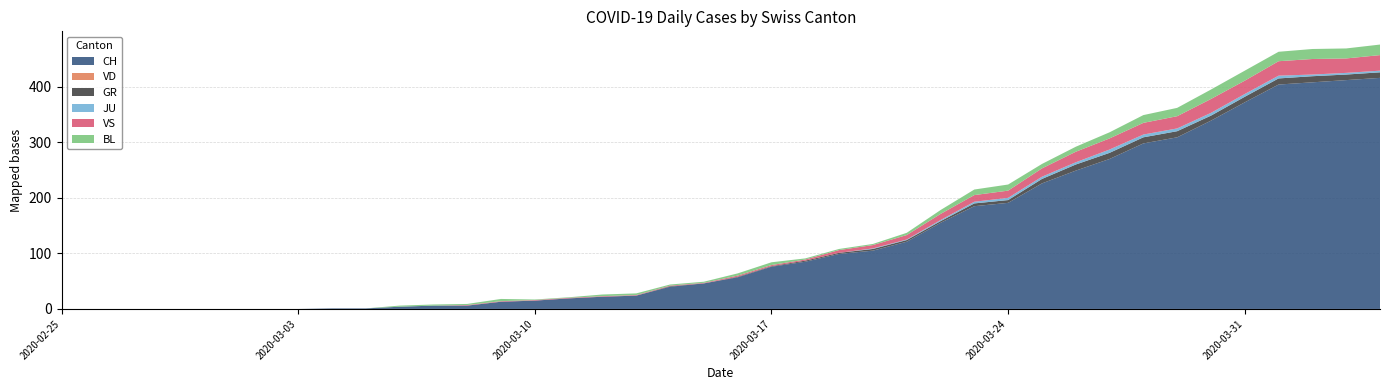

What is the average value of the BL series?

6